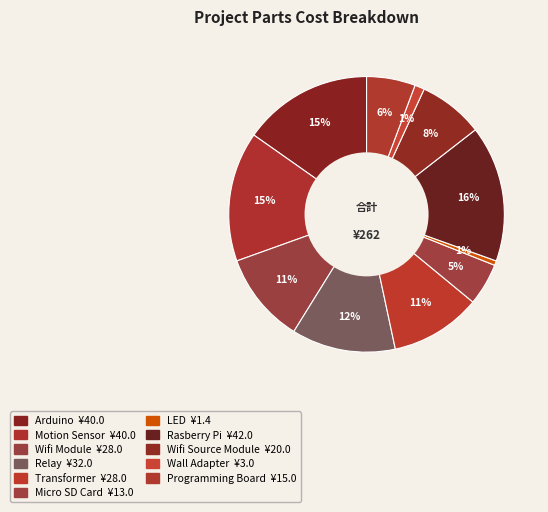

True or false: Arduino accounts for 26% of the total.

False